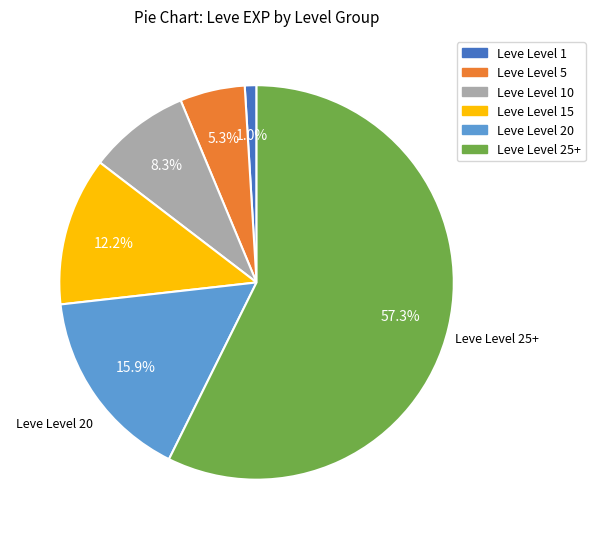

Is there any slice that represents more than half of the pie?

Yes